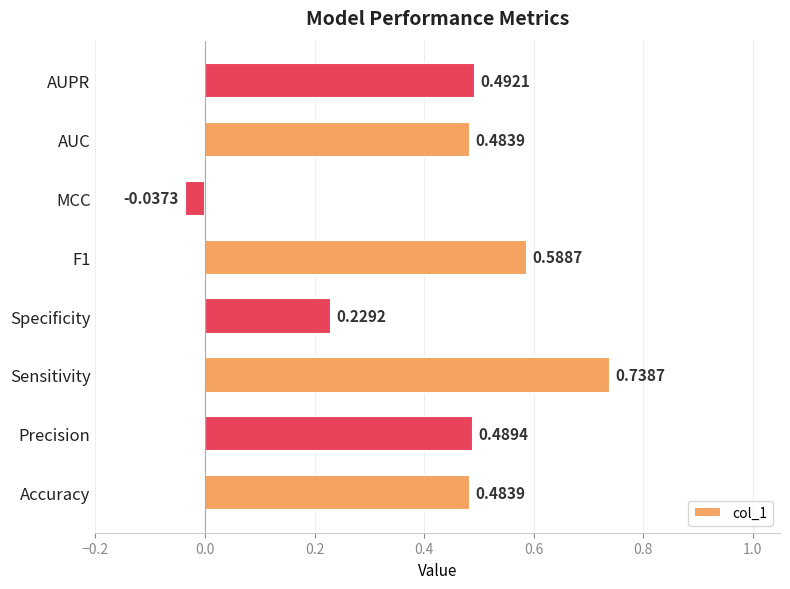

Which has a higher value, AUC or Specificity?

AUC